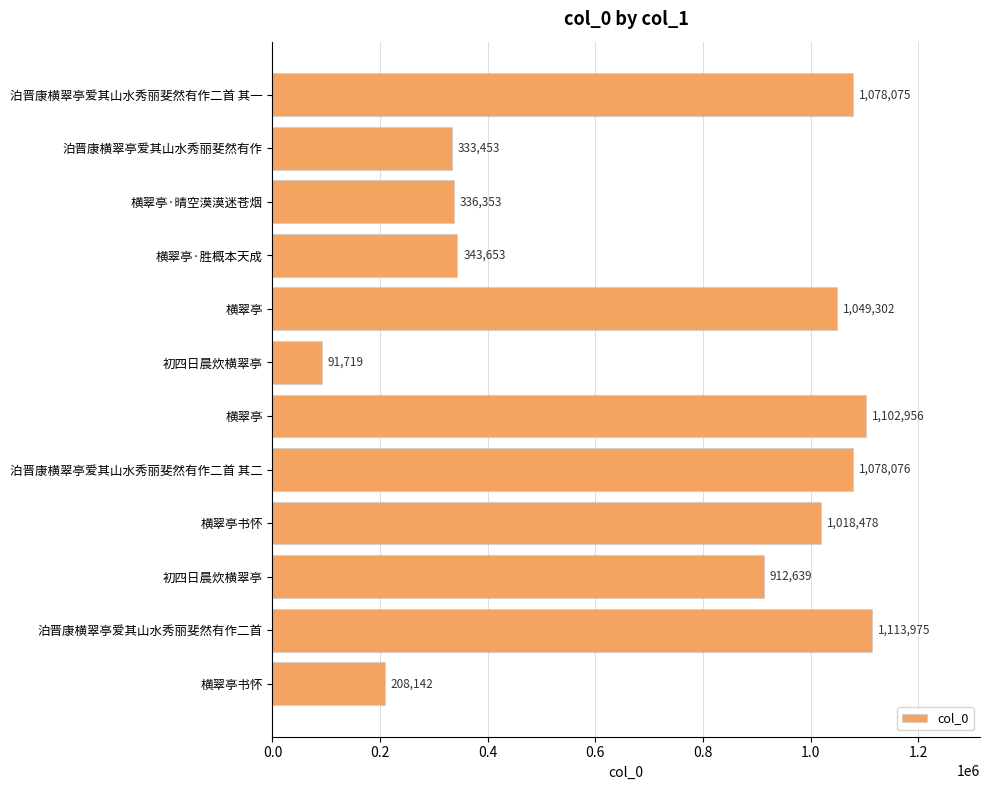

Are the bars horizontal?

Yes